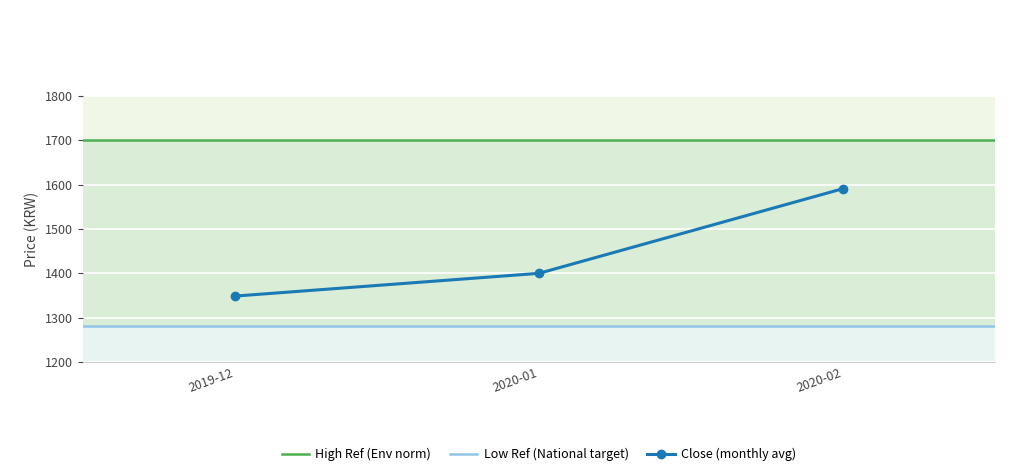

What is the lowest value of the Close (monthly avg) series?

1348.5